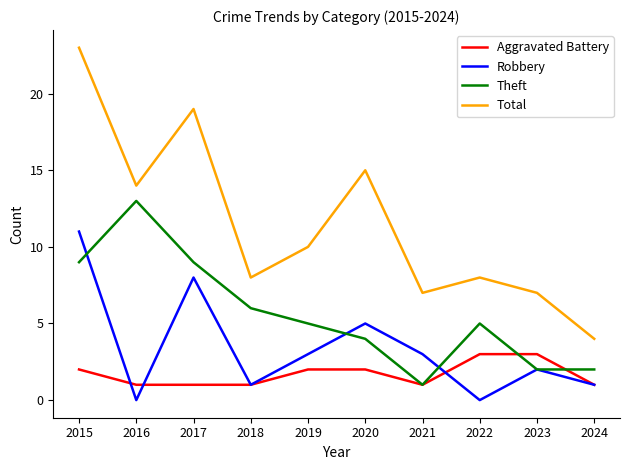

What is the difference between the maximum and minimum values in the Robbery series?

11